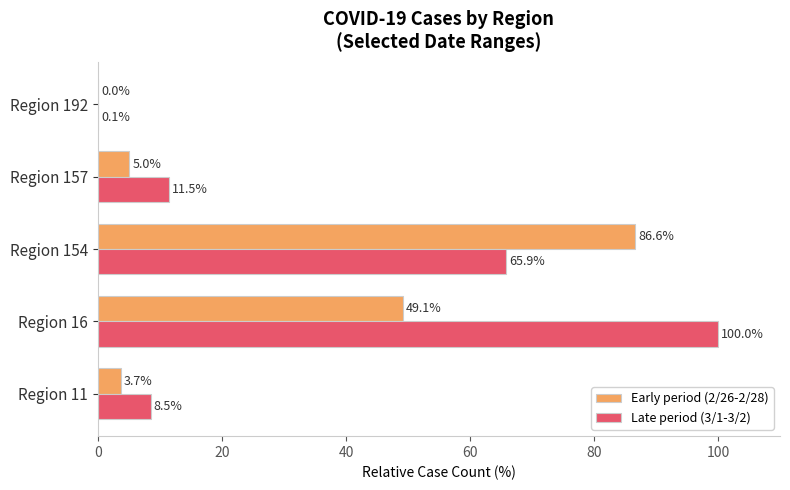

At which category is the sum across all series the highest?

Region 154